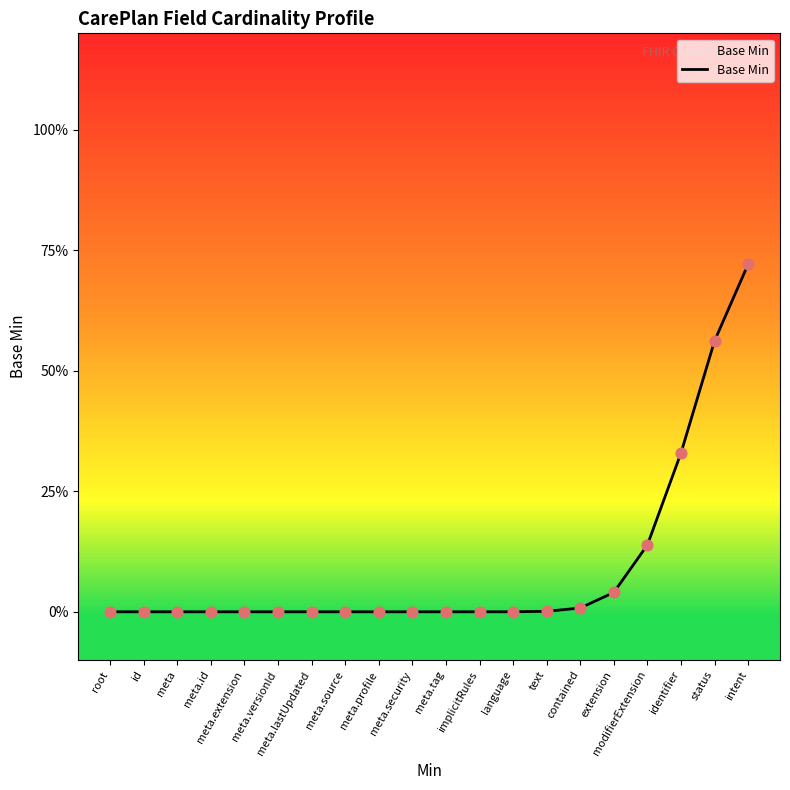

Which has a higher value, meta.profile or modifierExtension?

modifierExtension